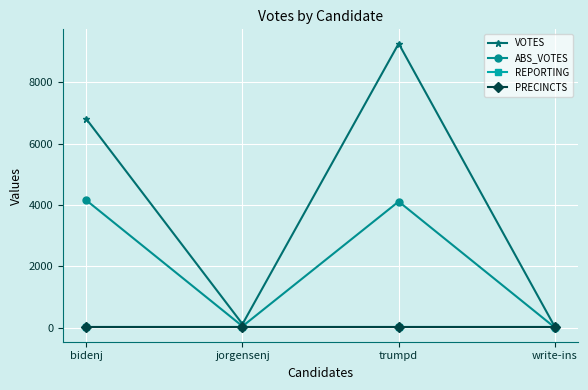

True or false: REPORTING has more than 2 points higher than both neighbors.

False